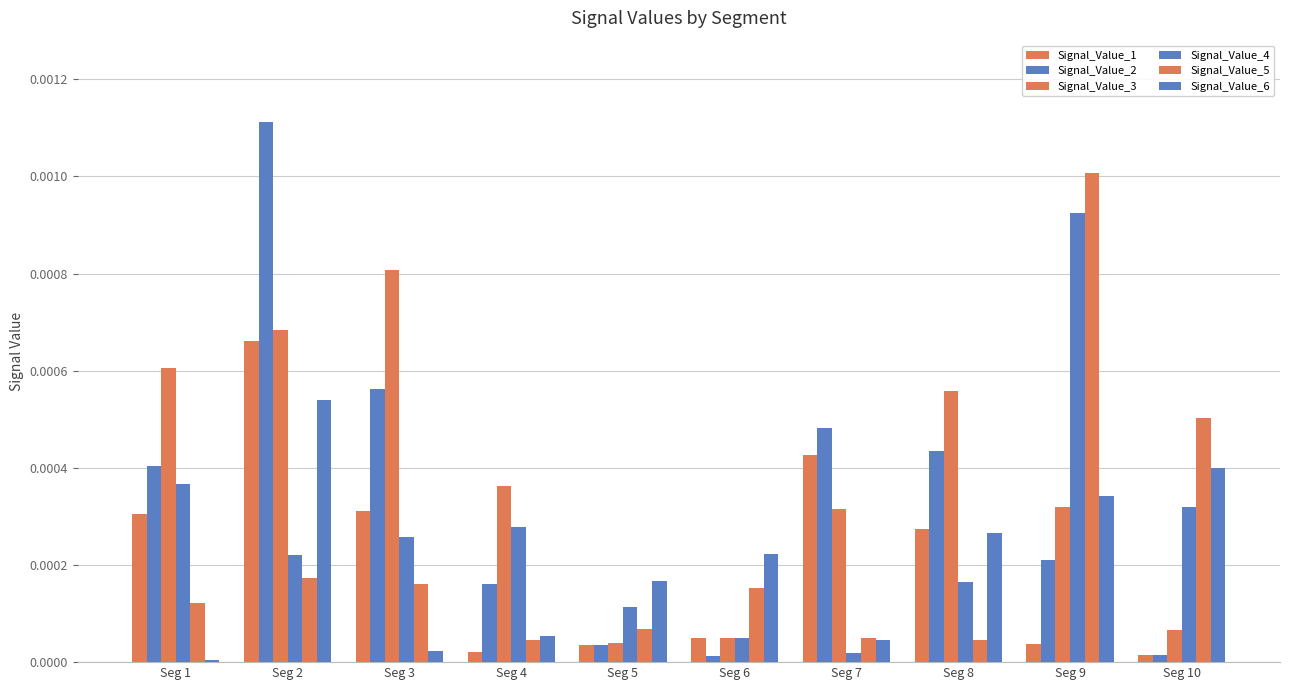

Rank the series by their maximum value, from lowest to highest.

Signal_Value_6, Signal_Value_1, Signal_Value_3, Signal_Value_4, Signal_Value_5, Signal_Value_2